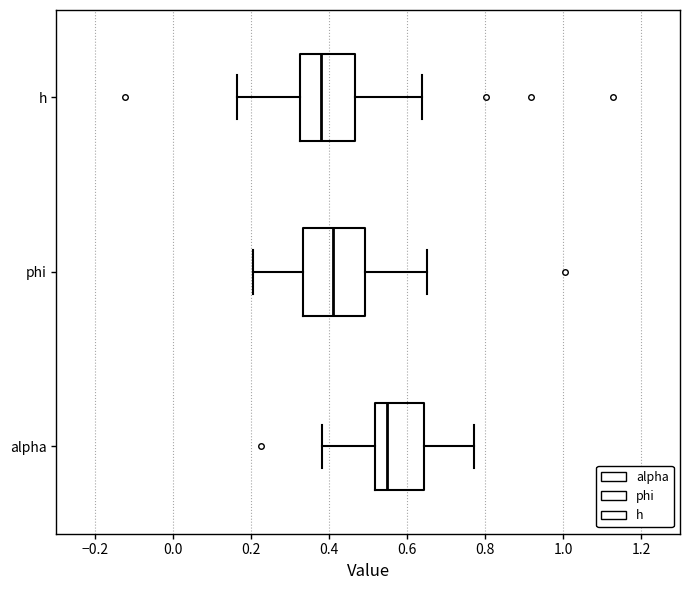

Reading bottom to top, transcribe this box plot: for each box, give where its median line is, the range the box spans, and where its two whiskers end, as read against the x-axis. The values are not printed on the chart, so give them approximately, as read against the axis.

alpha: median 0.54, box 0.52 to 0.64, whiskers 0.38 to 0.78
phi: median 0.40, box 0.34 to 0.50, whiskers 0.20 to 0.66
h: median 0.38, box 0.32 to 0.46, whiskers 0.16 to 0.64